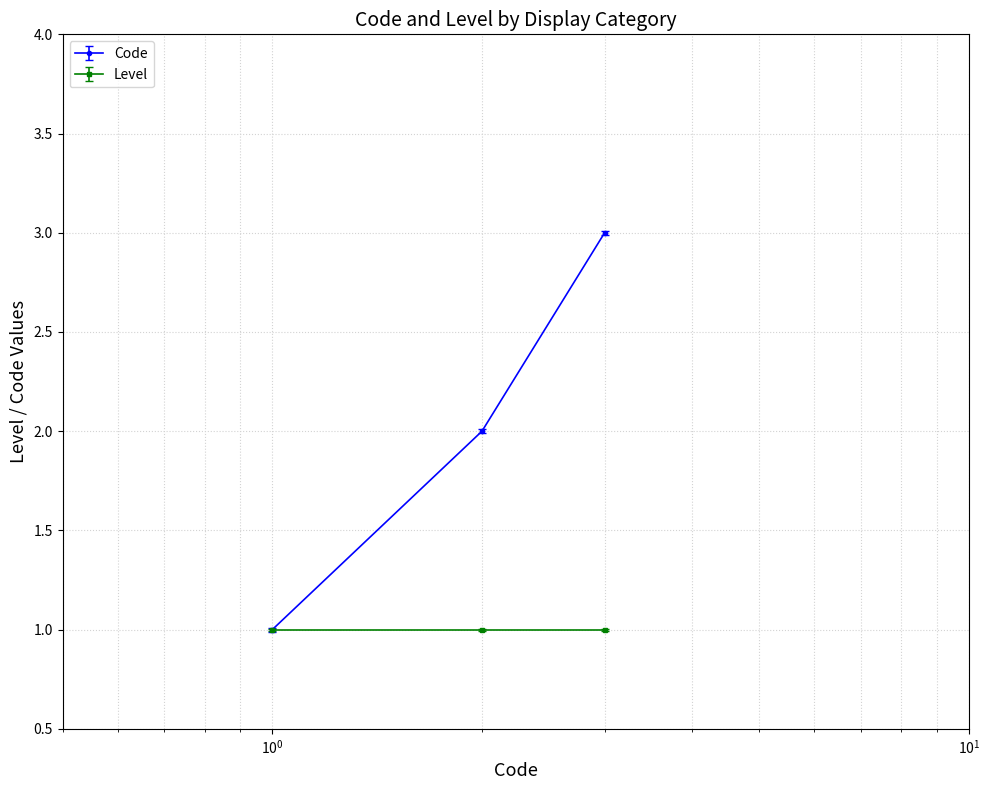

Which series has the widest spread of values?

Code